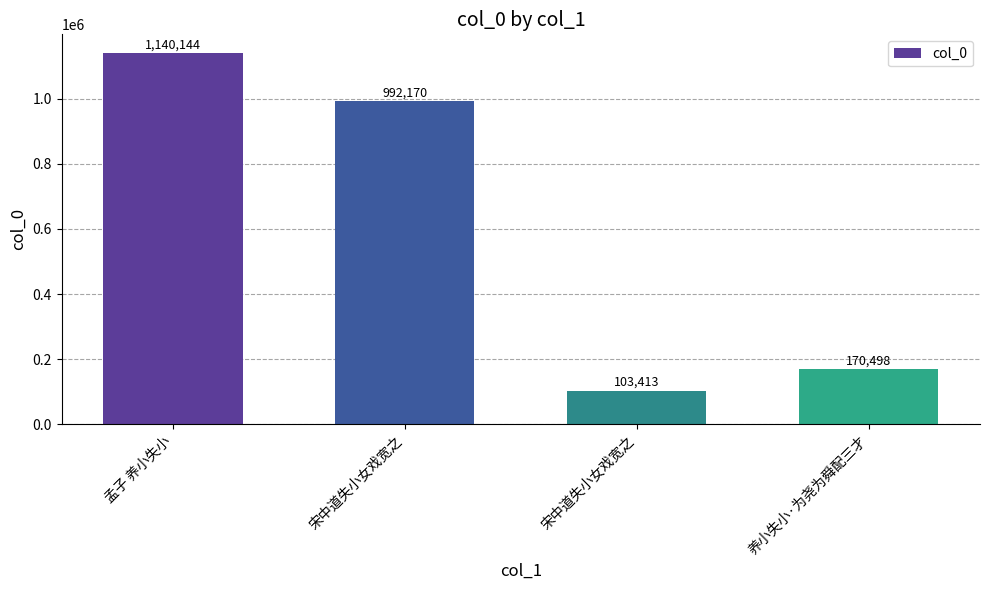

Reading left to right, what are all the values shown in this chart?

孟子 养小失小=1140144	宋中道失小女戏宽之=992170	宋中道失小女戏宽之=103413	养小失小·为尧为舜配三才=170498